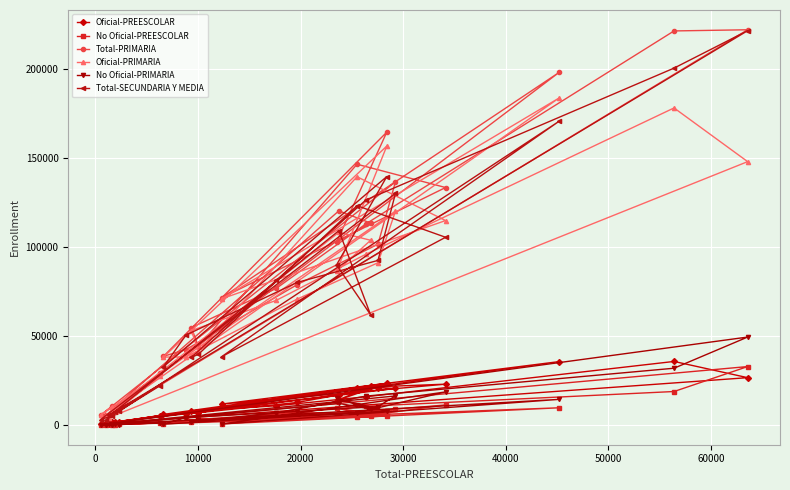

How many interior local valleys does the No Oficial-PREESCOLAR series have?

8